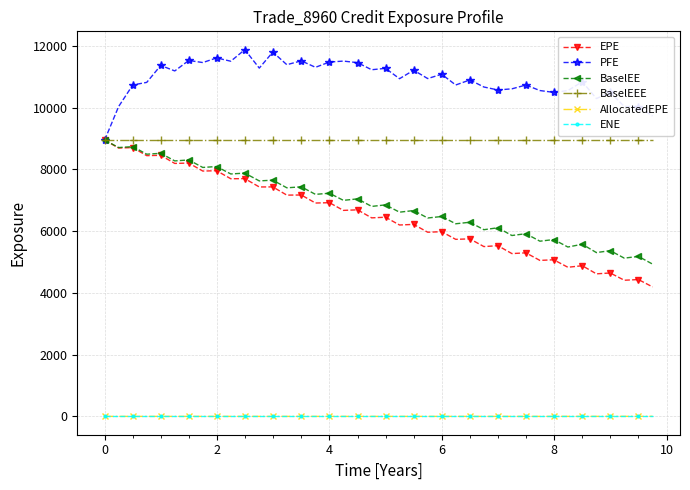

In EPE, how many points are higher than both neighbors (excluding endpoints)?

19